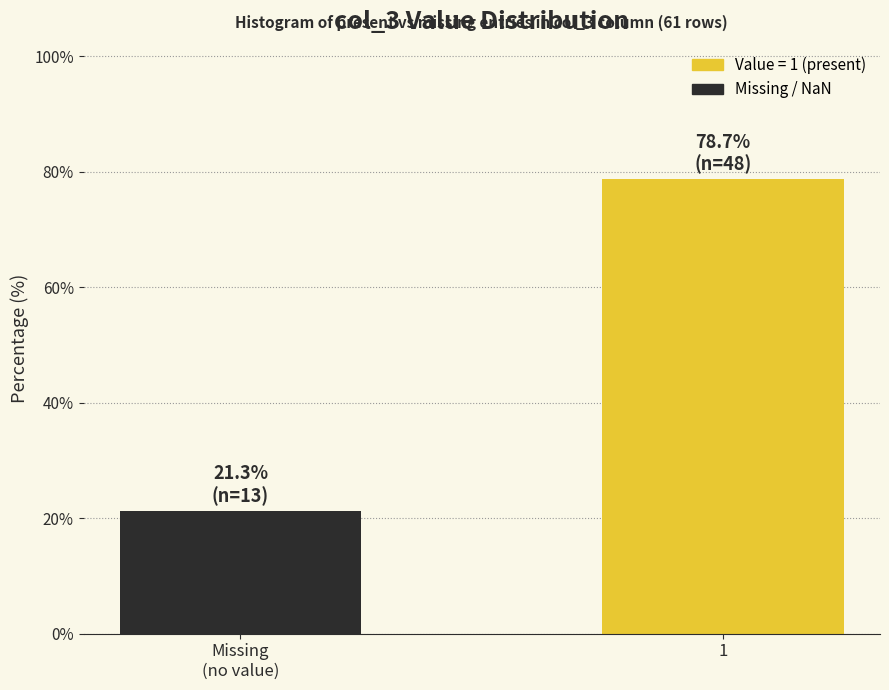

Reading left to right, what are all the values shown in this chart?

21.3	78.7